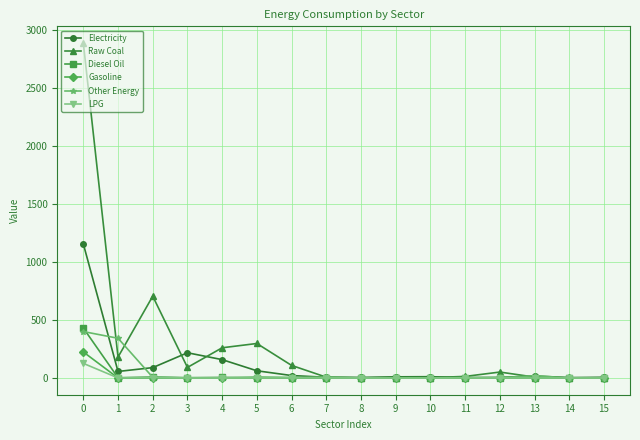

What is the maximum value for Raw Coal?

2885.8